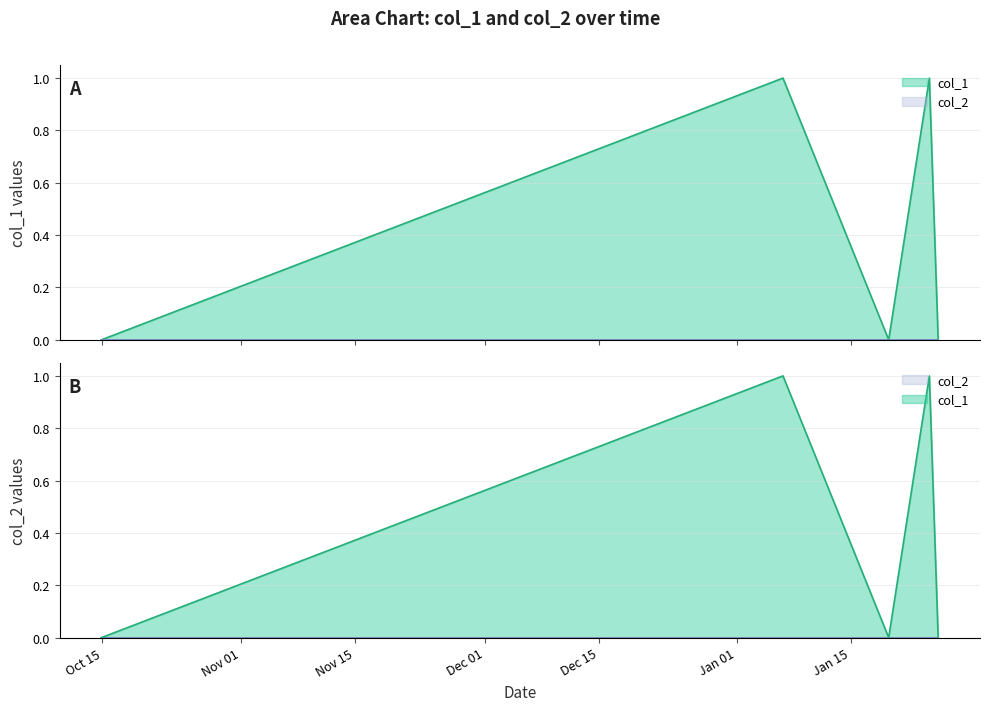

At which category does the chart reach its minimum across all series?

1634245579